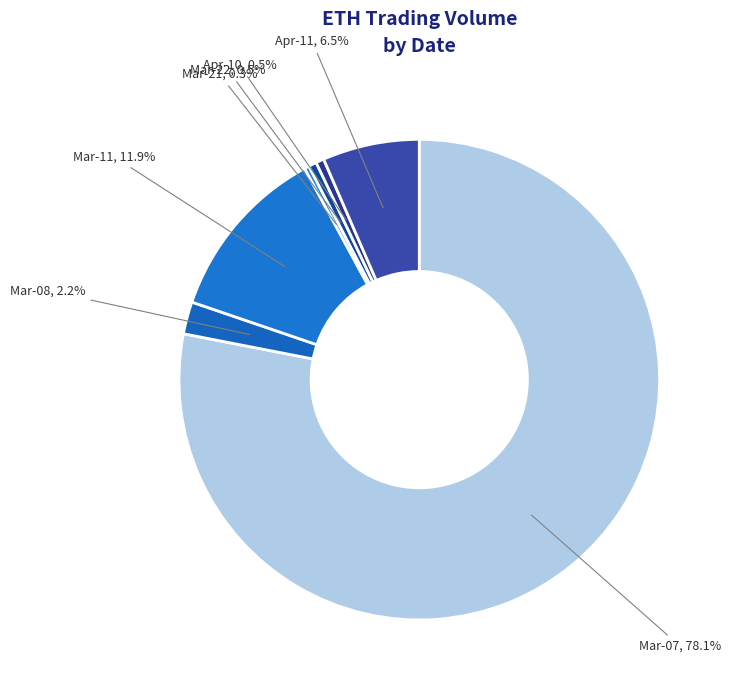

Does Apr-11, 6.5% represent more than half of the total?

No